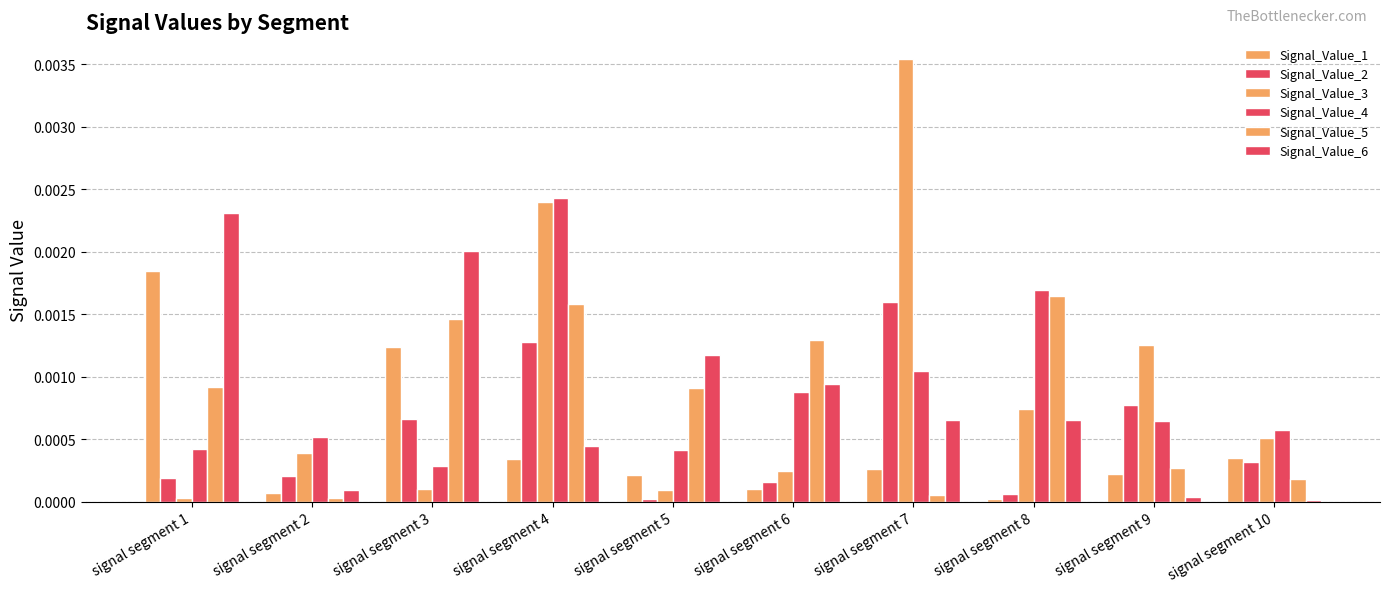

How many groups of bars are there?

10